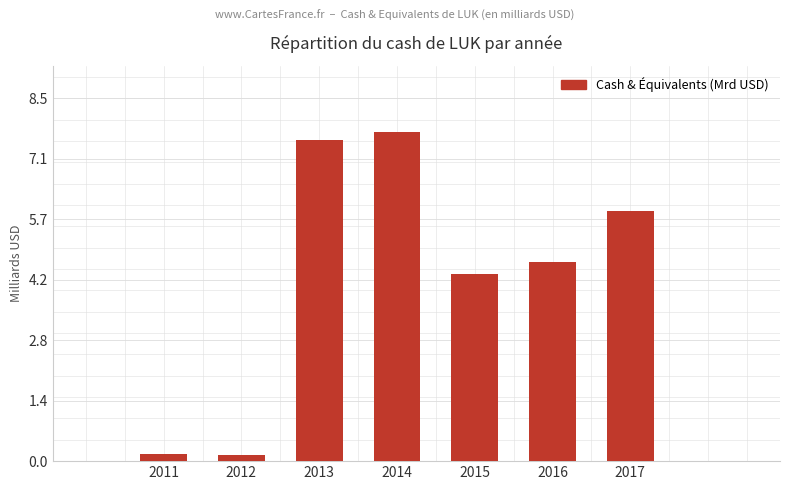

The chart shows a value of 4.7 at 2016. True or false?

True